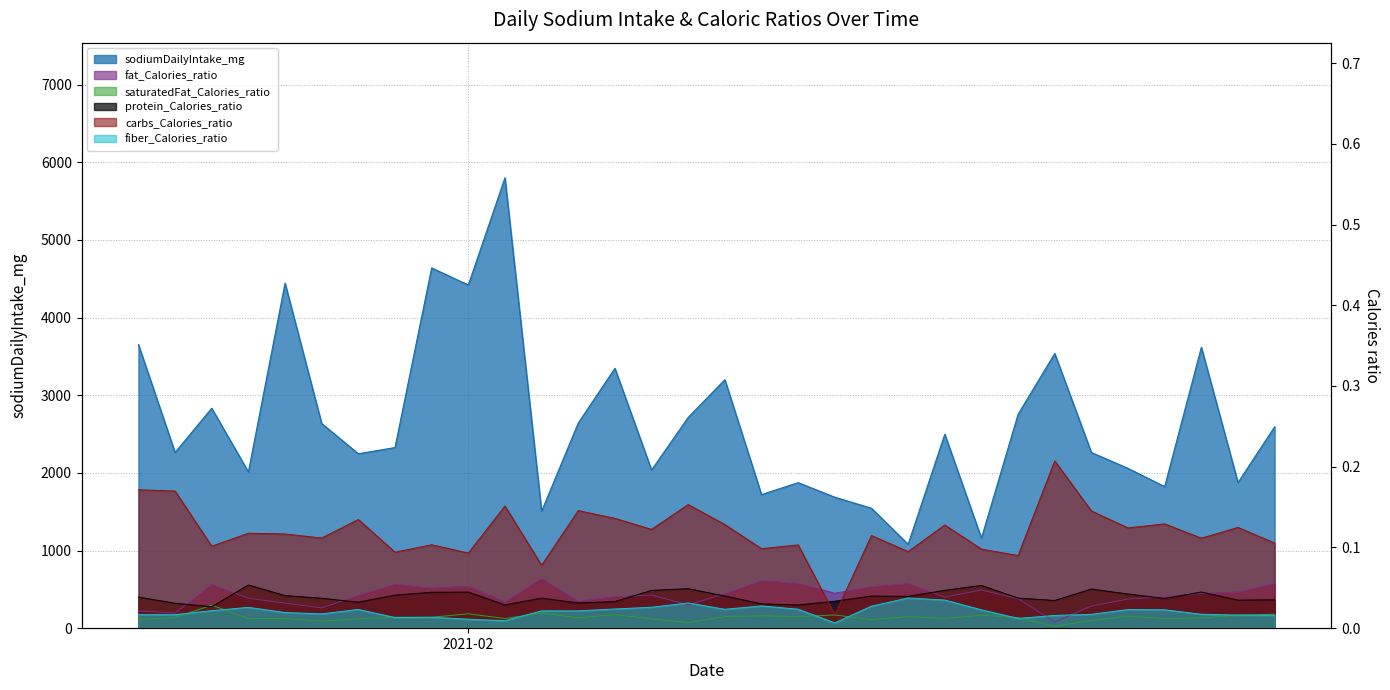

What is the label of the 12th point from the right?

2021-02-12